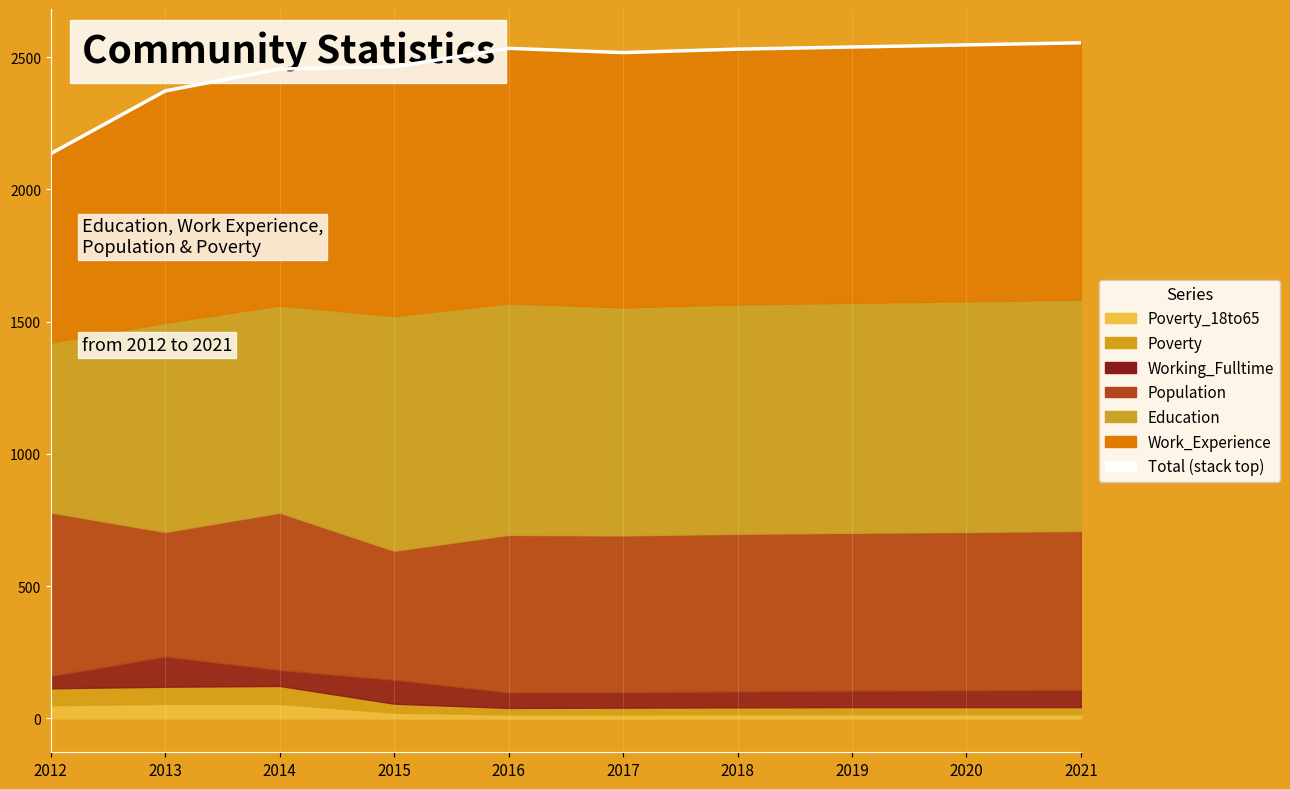

At which label does the data first exceed 2530?

2016